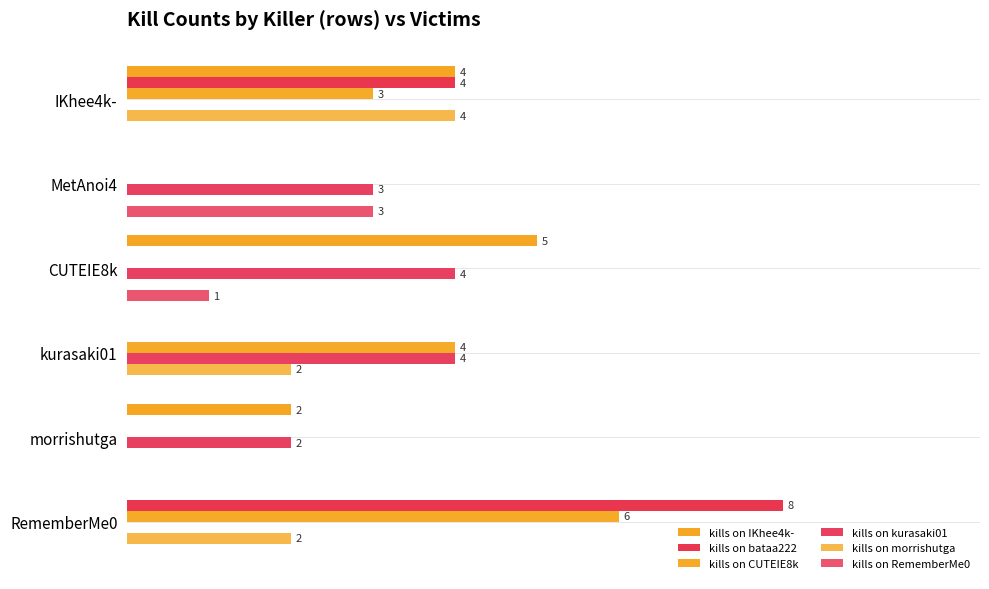

How many bars are there in each group?

6